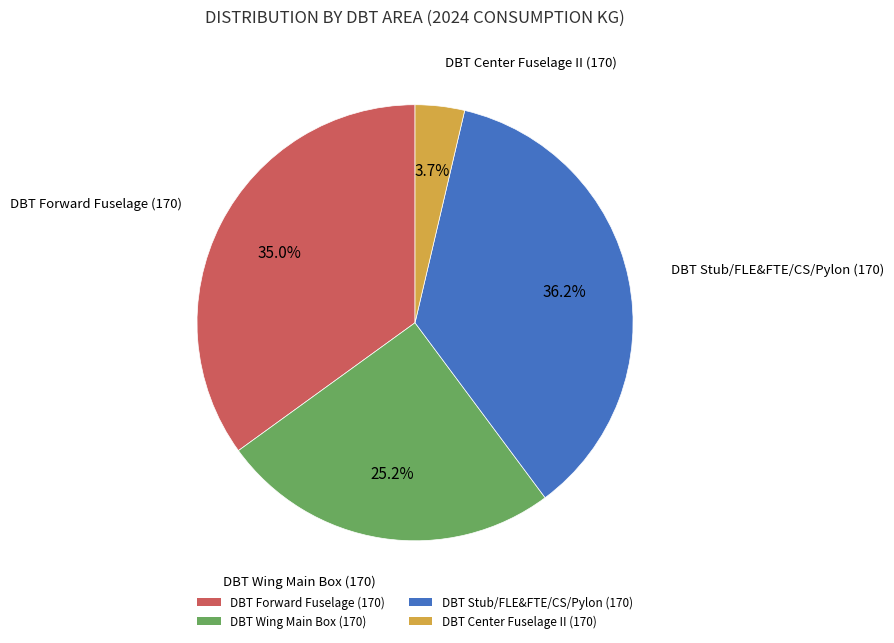

Is there any slice that represents more than half of the pie?

No